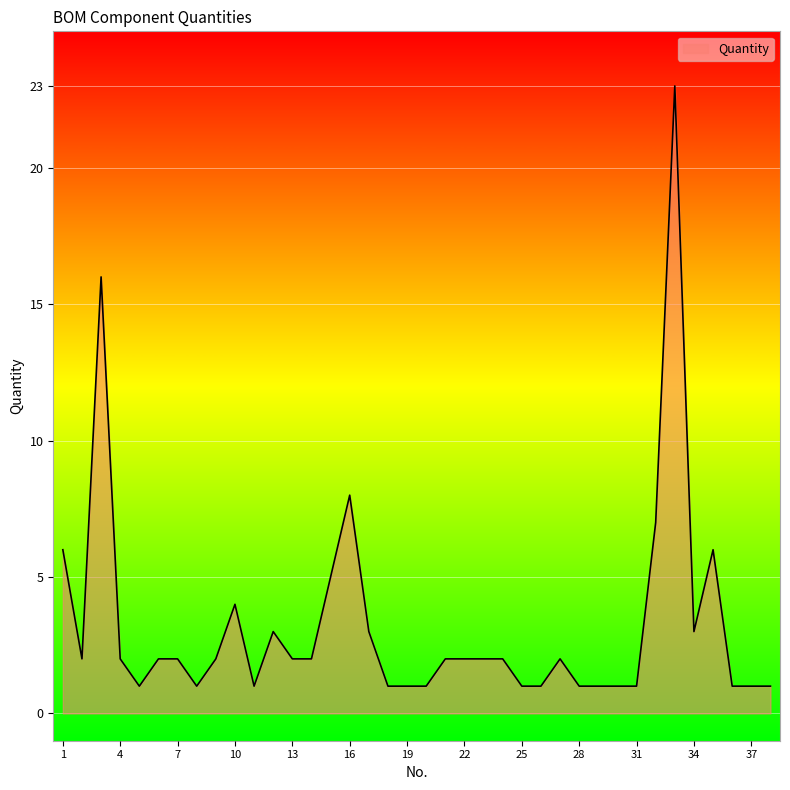

What is the difference between the maximum and minimum values?

22